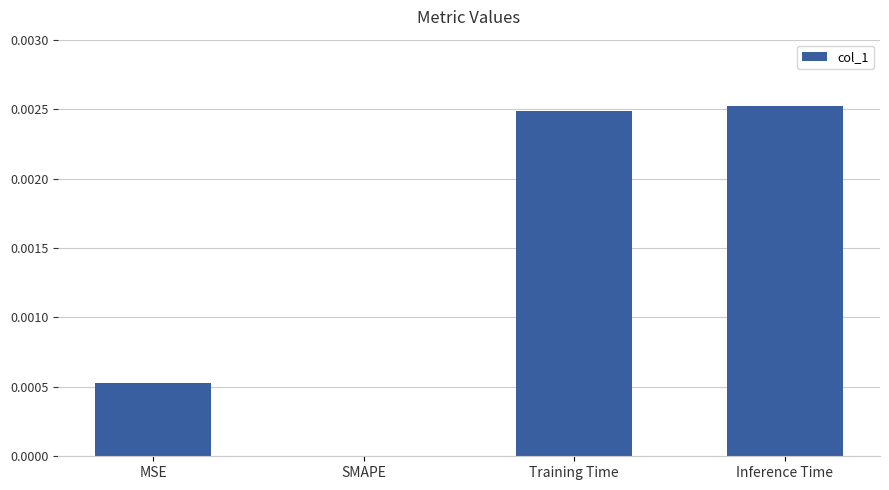

Is it true that the value at Training Time is 0.0?

True